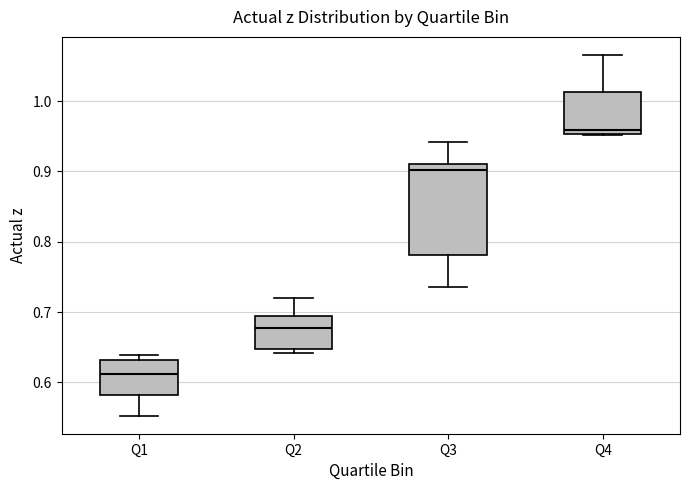

Reading left to right, read every box against the y-axis: the position of its median line, the range the box covers, and the ends of its whiskers. The values are not printed on the chart, so give them approximately, as read against the axis.

Q1: median 0.61, box 0.58 to 0.63, whiskers 0.55 to 0.64
Q2: median 0.68, box 0.65 to 0.69, whiskers 0.64 to 0.72
Q3: median 0.90, box 0.78 to 0.91, whiskers 0.74 to 0.94
Q4: median 0.96, box 0.95 to 1.01, whiskers 0.95 to 1.07